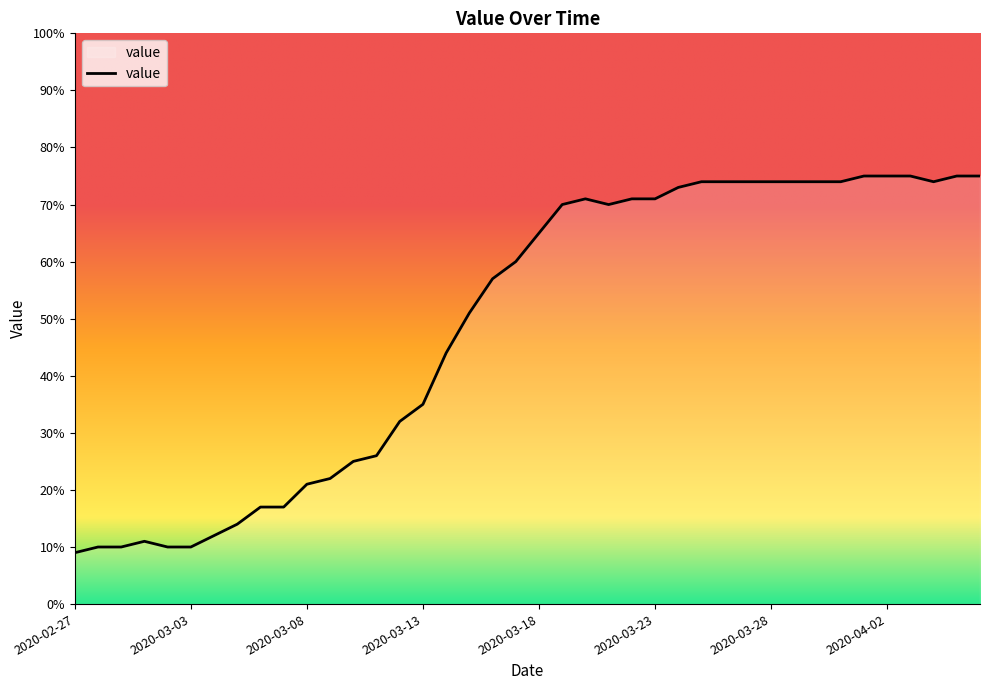

Does the chart display data point markers on the line(s)?

No